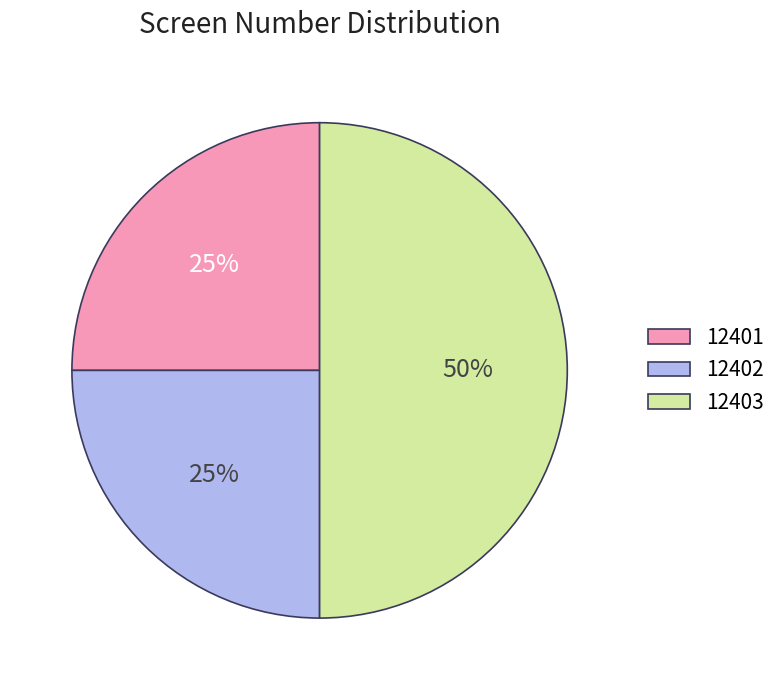

What is the ratio of the value at 12402 to the value at 12401?

1.0